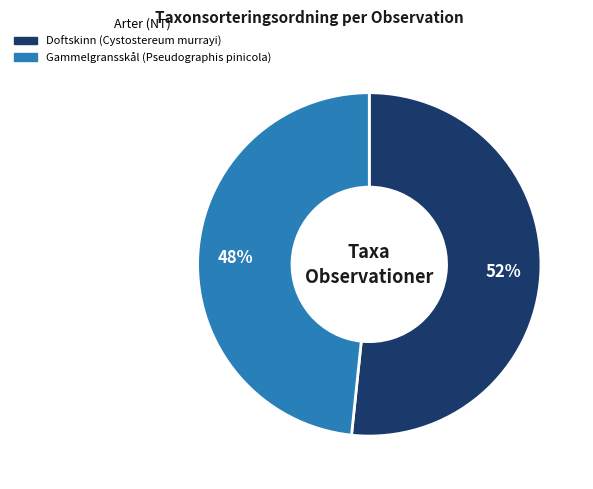

To the nearest percent, what is the average slice percentage?

50%